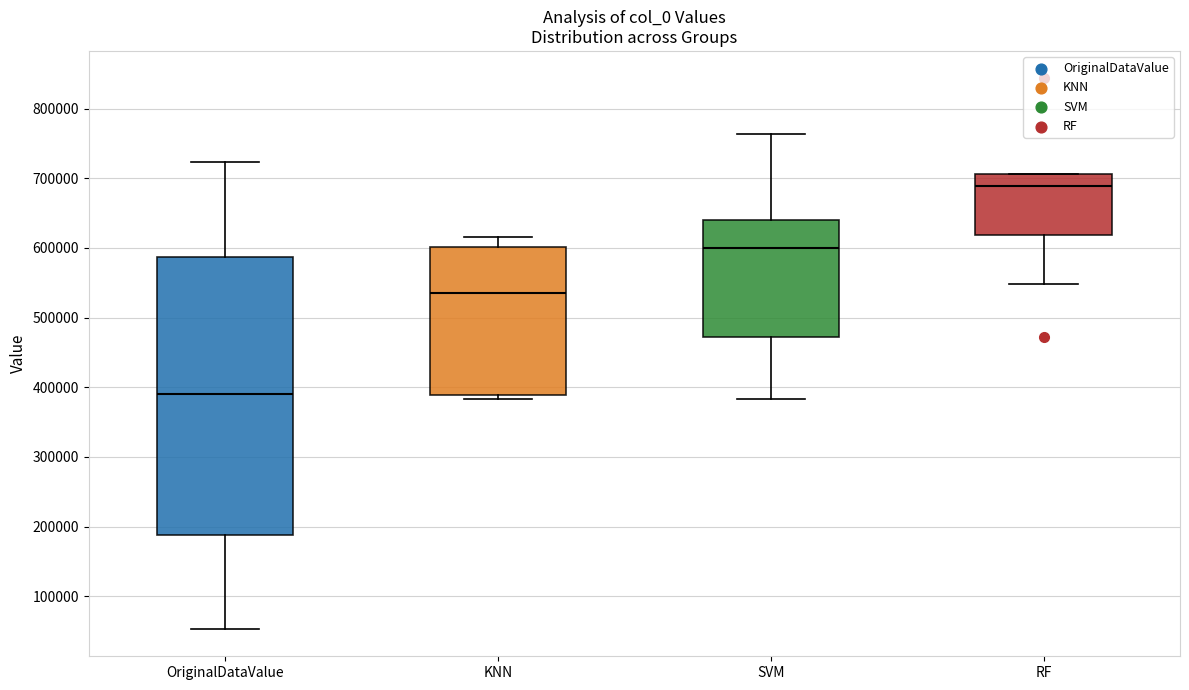

Which box is the tallest, from its lower edge to its upper edge?

OriginalDataValue